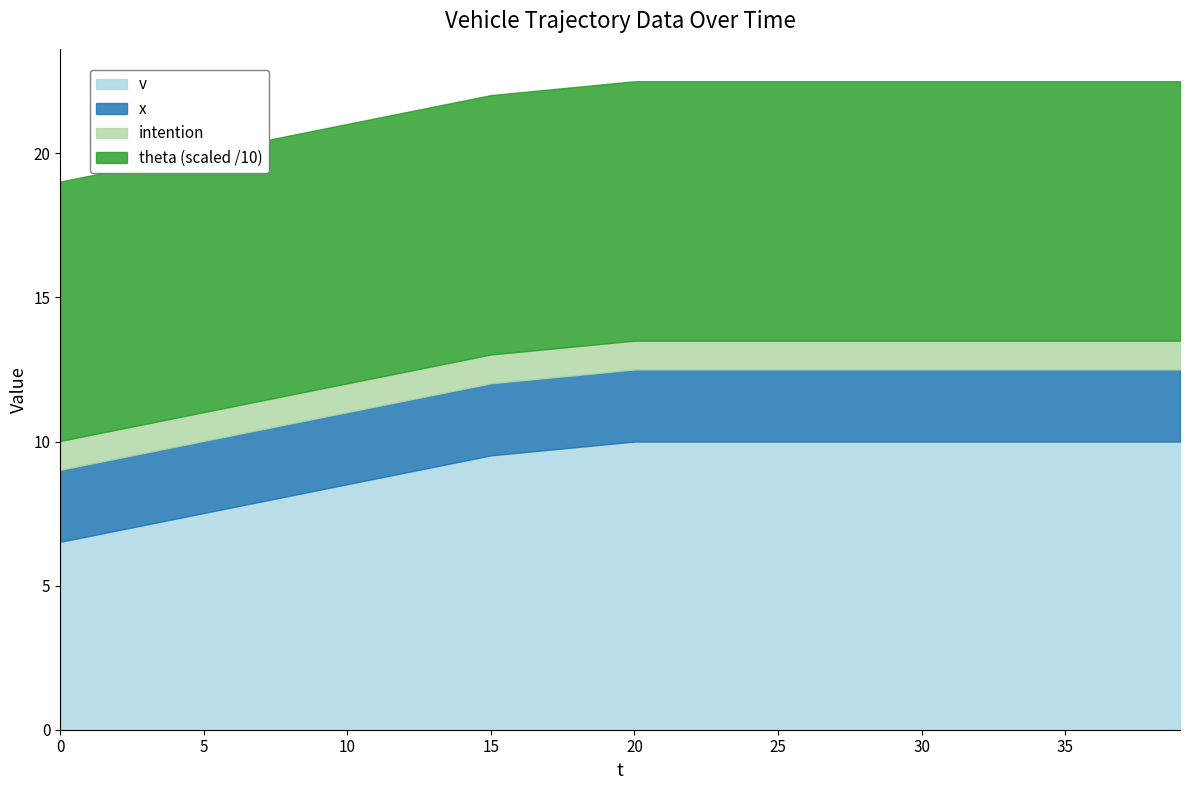

How many distinct data groups are displayed?

4